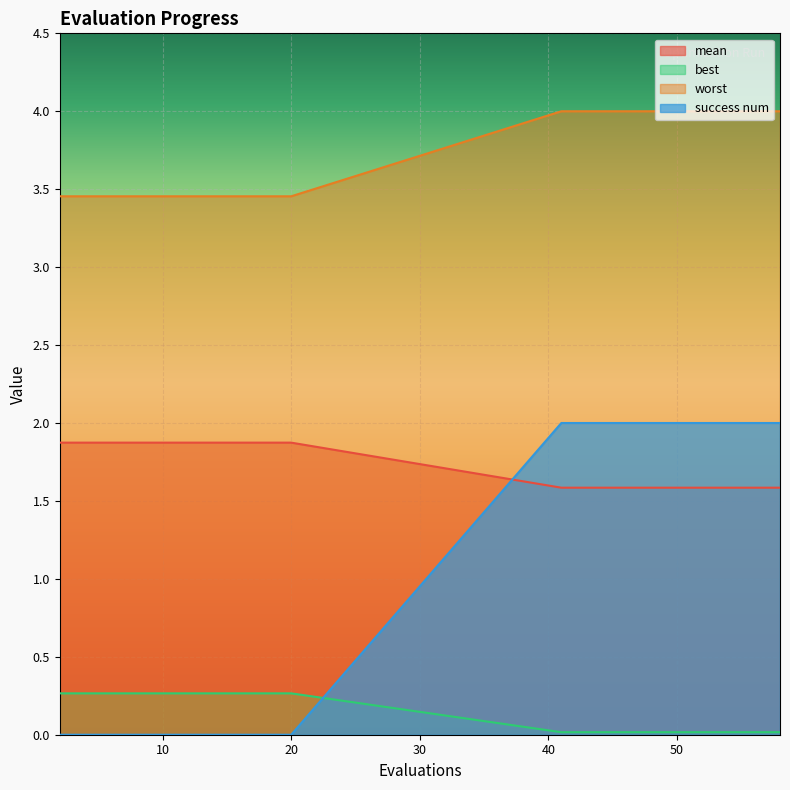

What value does the worst series have at 54?

4.0